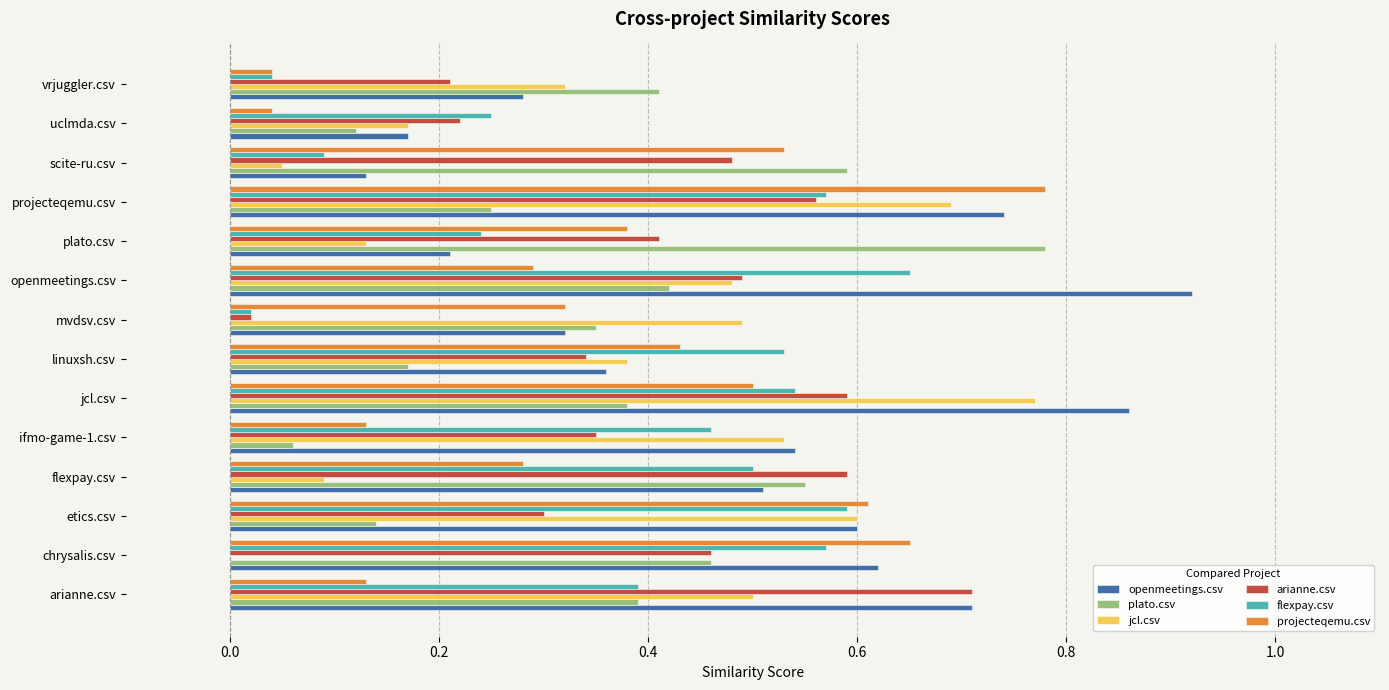

True or false: plato.csv has a value of 0.6 at chrysalis.csv.

False